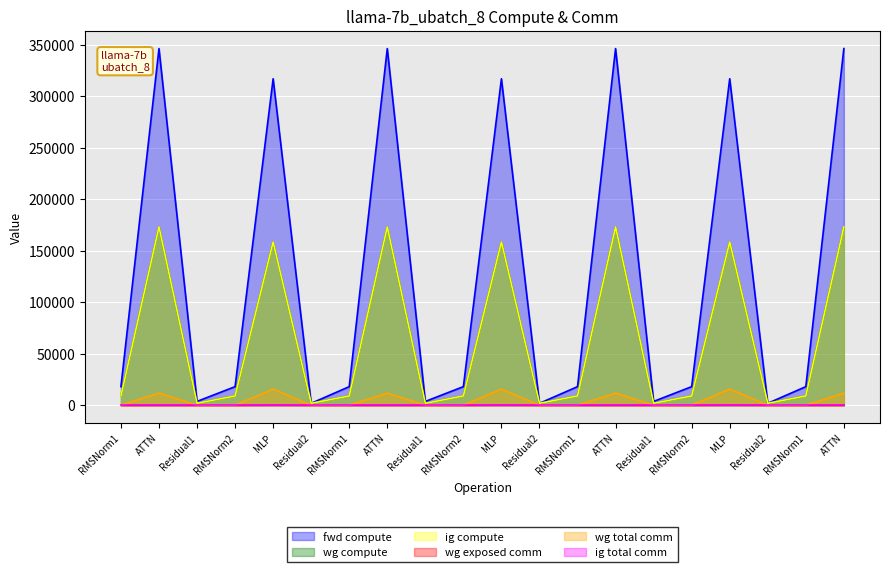

At which label does wg exposed comm reach its peak?

MLP